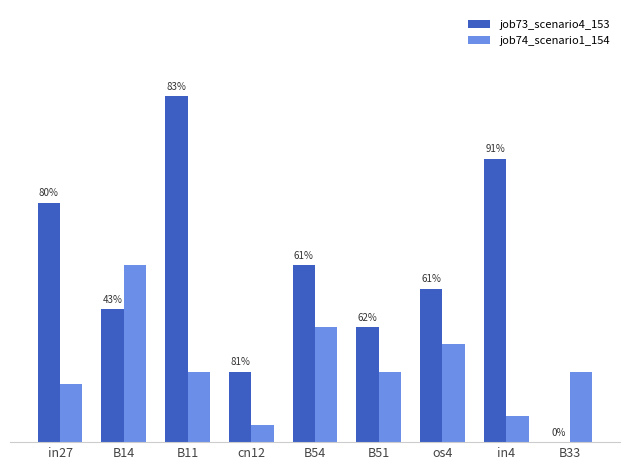

Does the chart contain stacked bars?

No